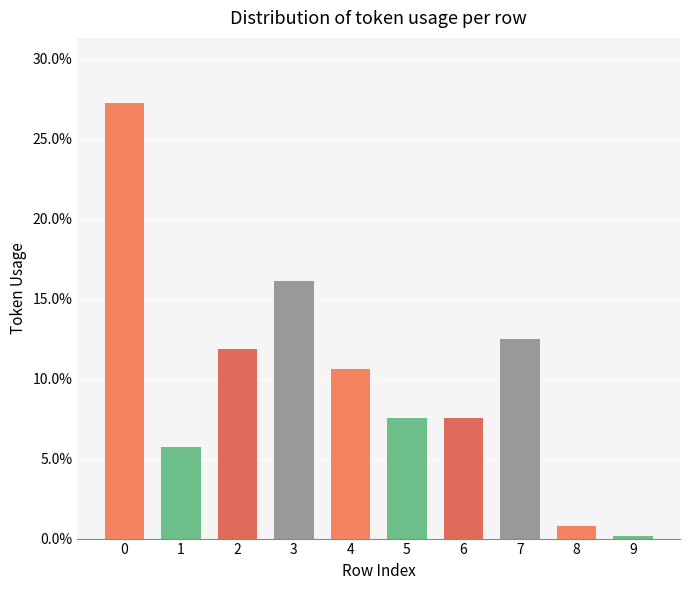

What is the difference between the second highest and second lowest values?

0.2